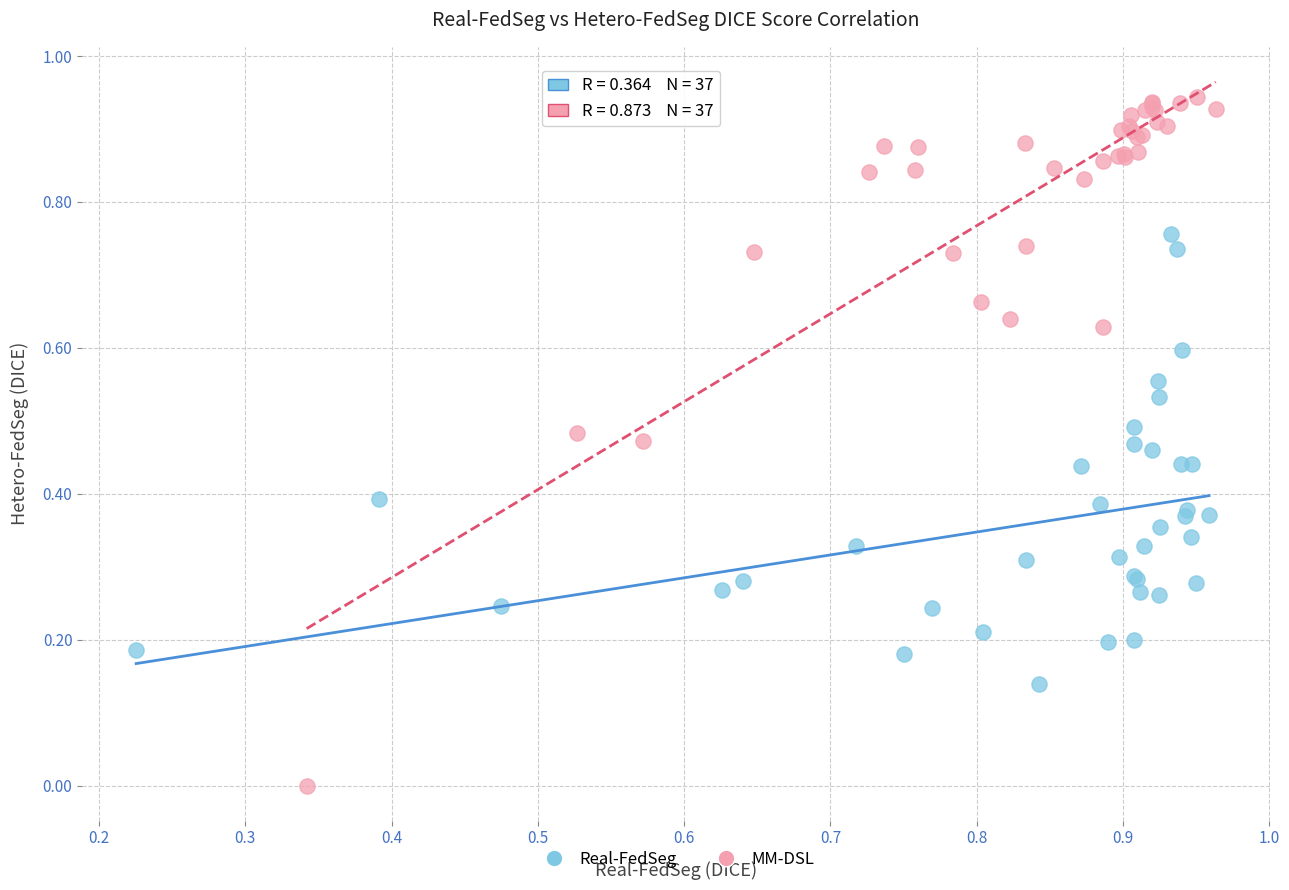

Which series reaches the minimum Y coordinate?

MM-DSL